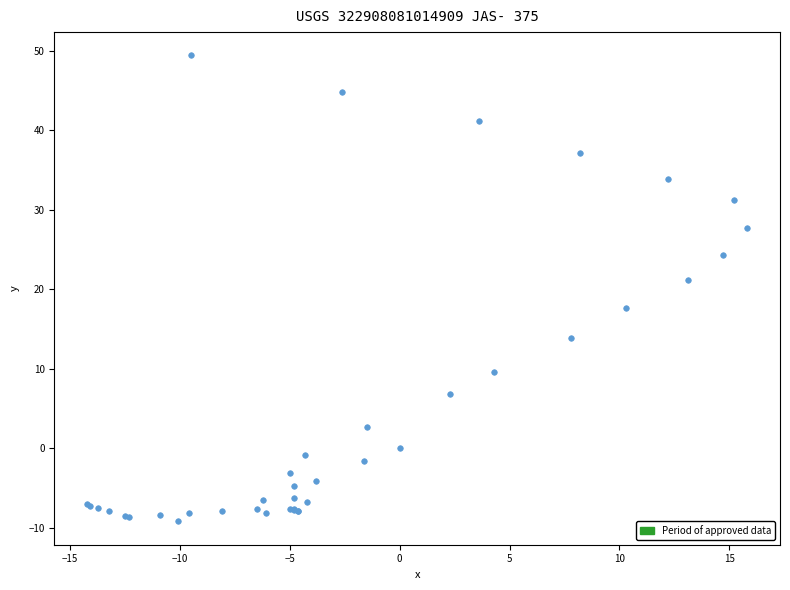

What Y value in the scatter plot is closest to 20?

21.2